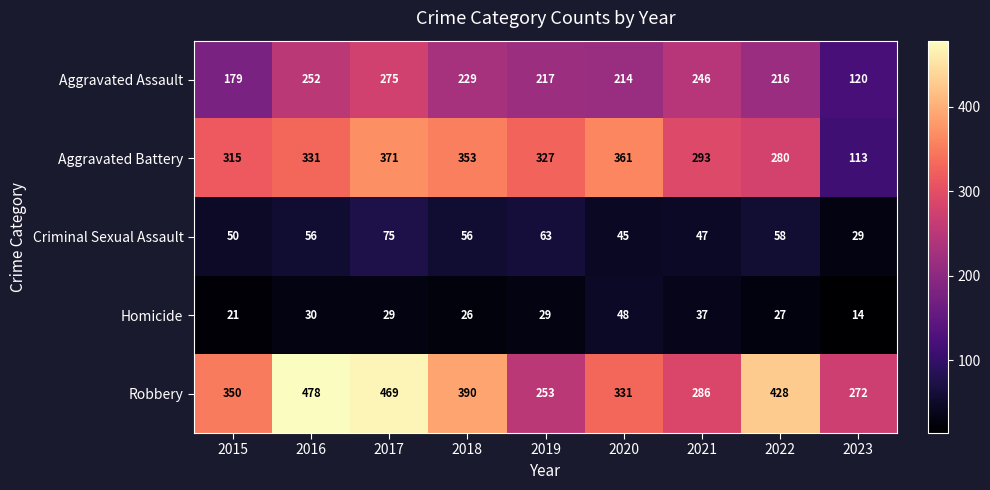

The value of Criminal Sexual Assault at 2021 is 47. True or false?

True